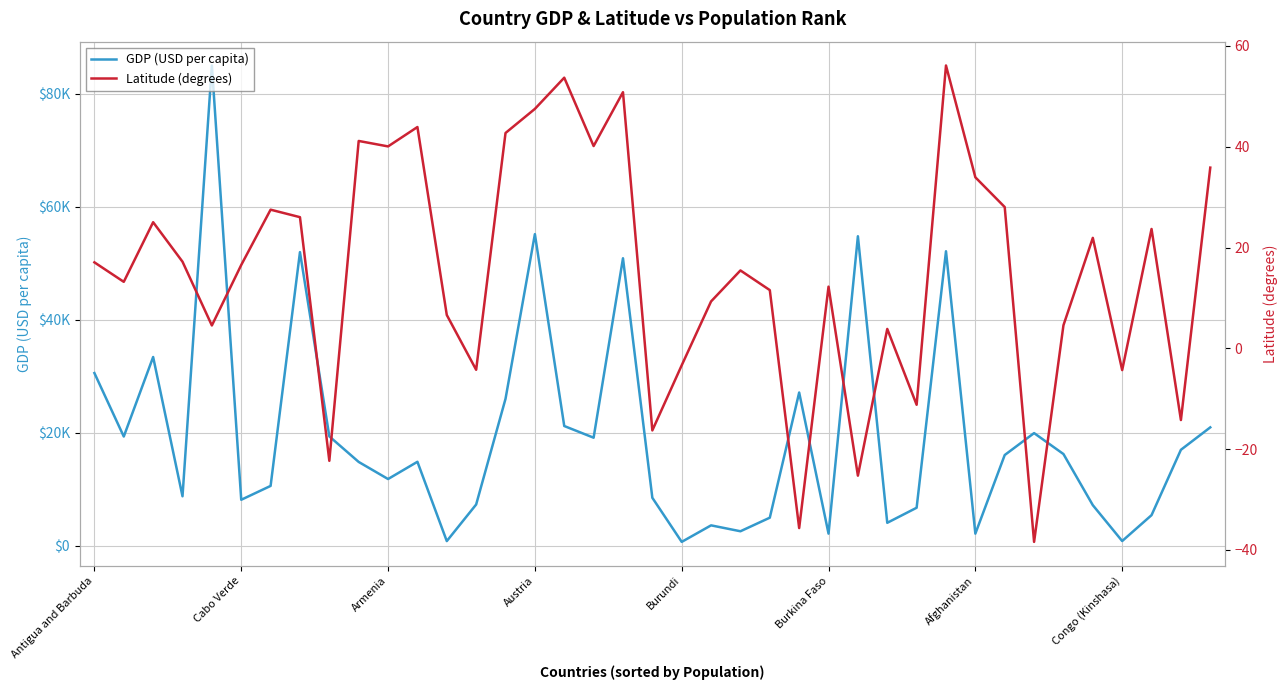

Which series has the widest spread of values?

GDP (USD per capita)